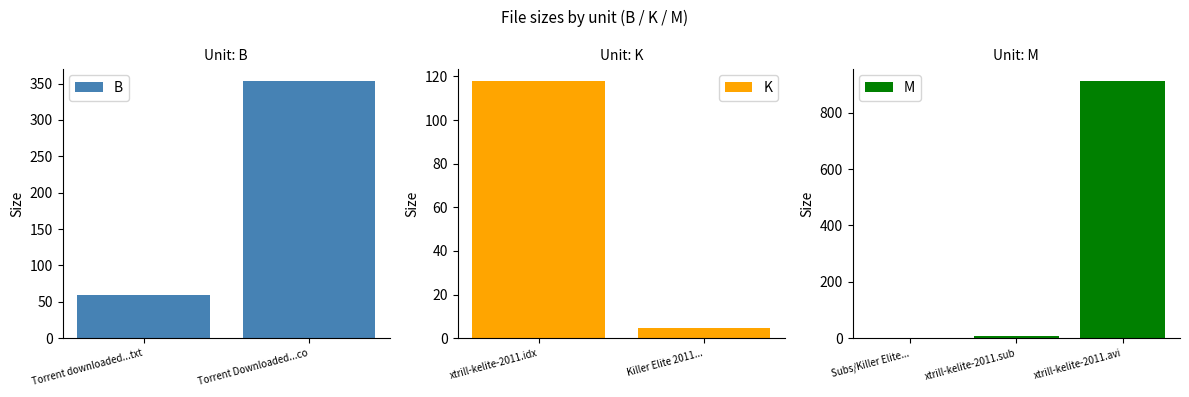

How many bars are there in total?

7